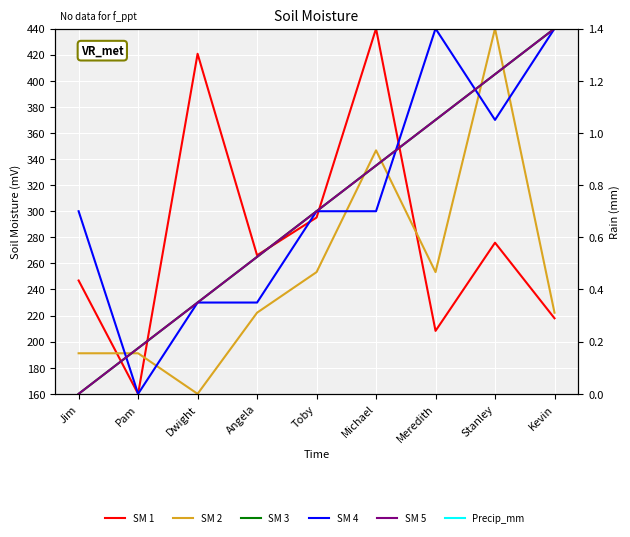

Reading left to right, list all the values displayed in this chart.

SM 1: Jim=246.9	Pam=160.0	Dwight=420.7	Angela=266.2	Toby=295.2	Michael=440.0	Meredith=208.3	Stanley=275.9	Kevin=217.9
SM 2: Jim=191.1	Pam=191.1	Dwight=160.0	Angela=222.2	Toby=253.3	Michael=346.7	Meredith=253.3	Stanley=440.0	Kevin=222.2
SM 3: Jim=160.0	Pam=195.0	Dwight=230.0	Angela=265.0	Toby=300.0	Michael=335.0	Meredith=370.0	Stanley=405.0	Kevin=440.0
SM 4: Jim=300.0	Pam=160.0	Dwight=230.0	Angela=230.0	Toby=300.0	Michael=300.0	Meredith=440.0	Stanley=370.0	Kevin=440.0
SM 5: Jim=160.0	Pam=195.0	Dwight=230.0	Angela=265.0	Toby=300.0	Michael=335.0	Meredith=370.0	Stanley=405.0	Kevin=440.0